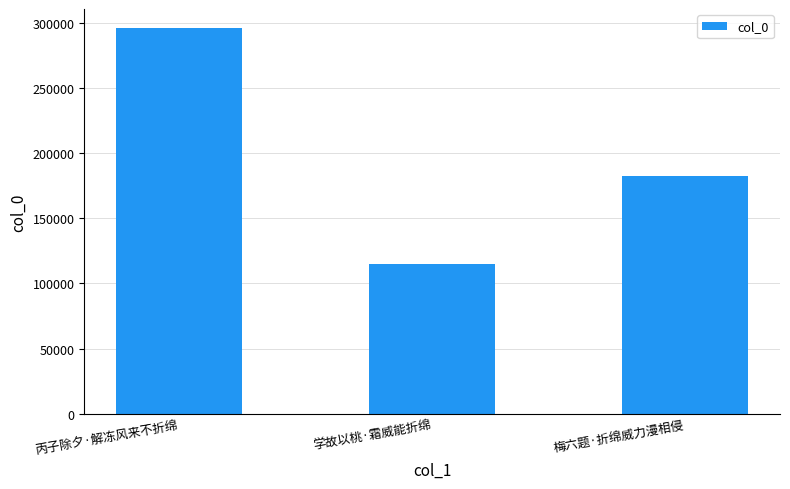

Reading left to right, list all the values displayed in this chart.

丙子除夕·解冻风来不折绵=295886	学故以桃·霜威能折绵=114951	梅六题·折绵威力漫相侵=182216